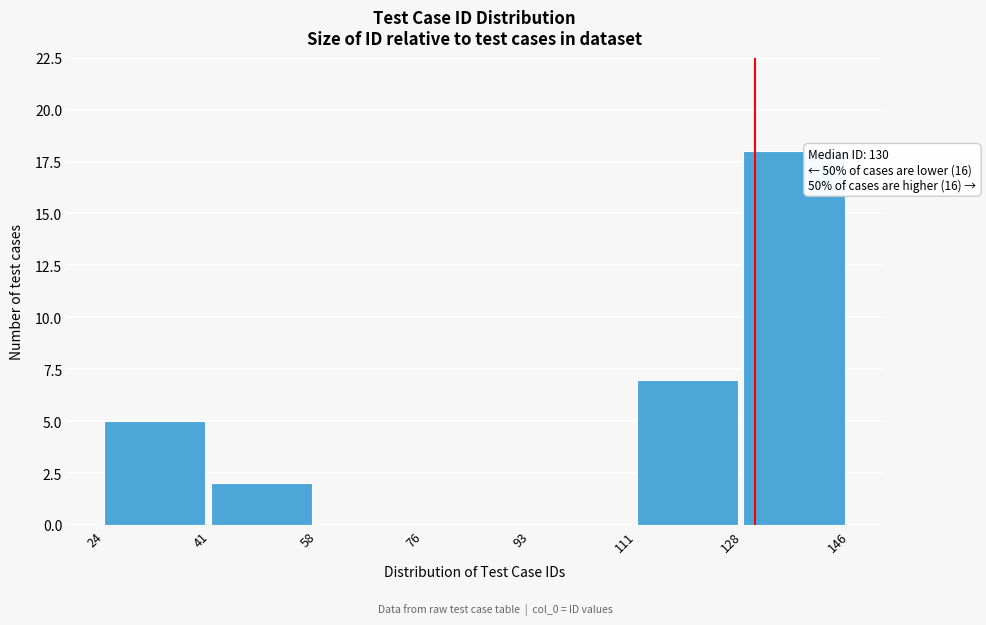

Which range on the x-axis has the tallest bar?

128 to 146